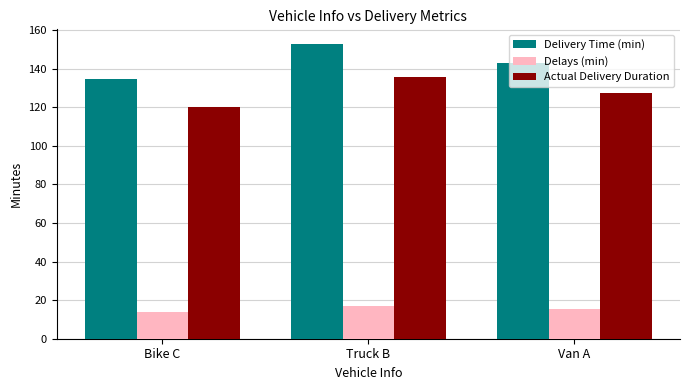

How many categories are shown in the chart?

3